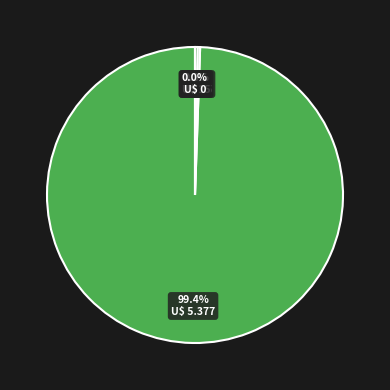

The 969 slice represents 0% of the pie. True or false?

True